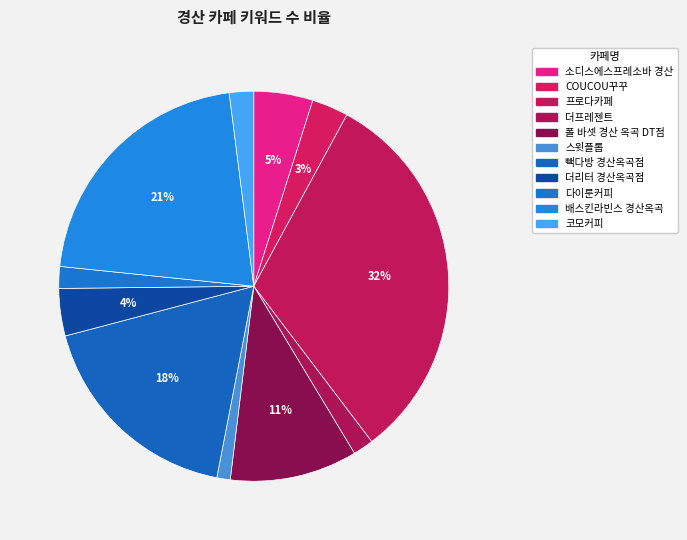

Combined, what portion of the pie is 폴 바셋 경산 옥곡 DT점 and 빽다방 경산옥곡점?

28.4%